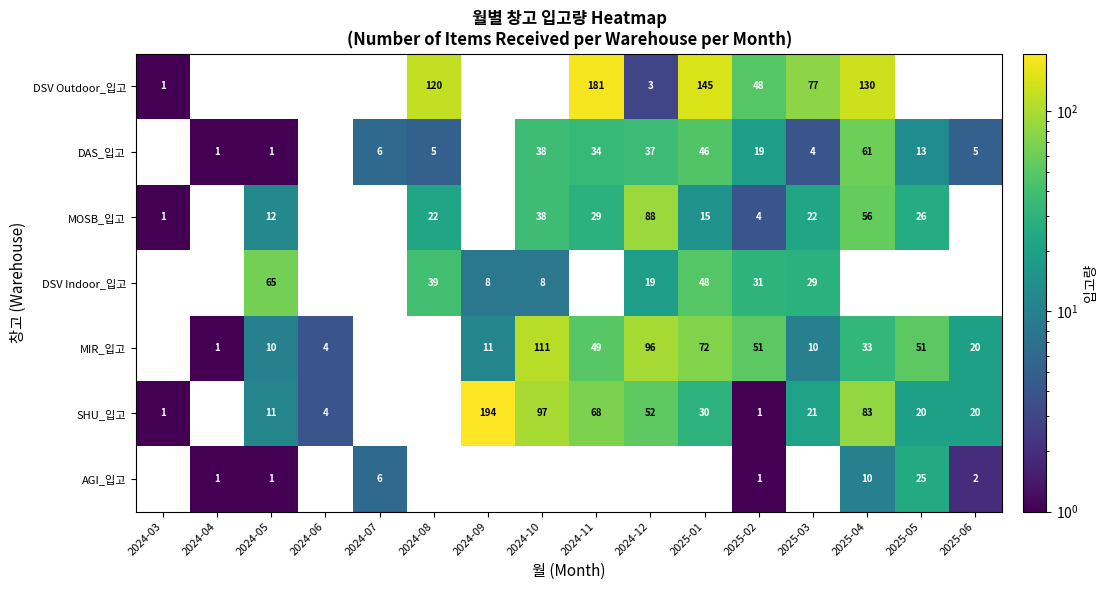

List the series in order of their peak value, highest first.

SHU_입고, DSV Outdoor_입고, MIR_입고, MOSB_입고, DSV Indoor_입고, DAS_입고, AGI_입고